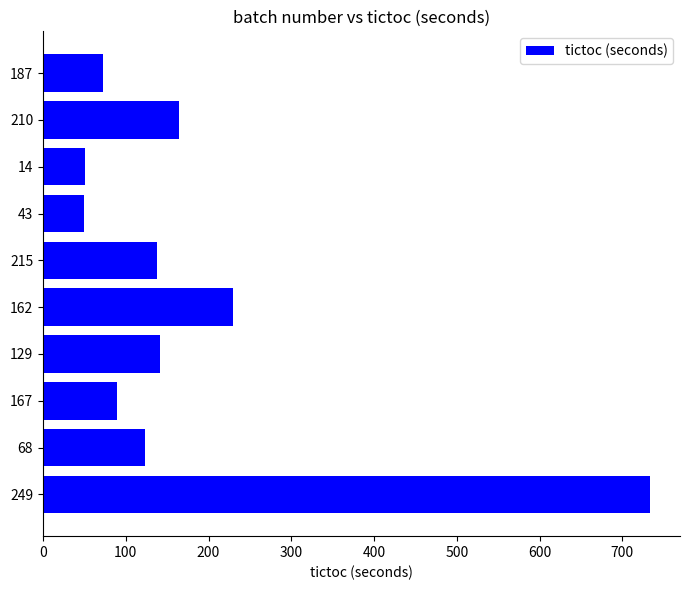

What is the change in value from 215 to 210?

+26.9